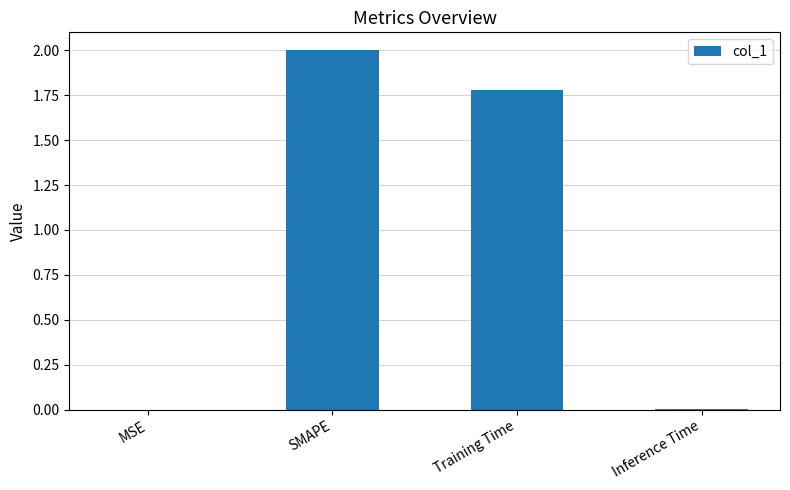

What is the greatest value displayed?

2.0